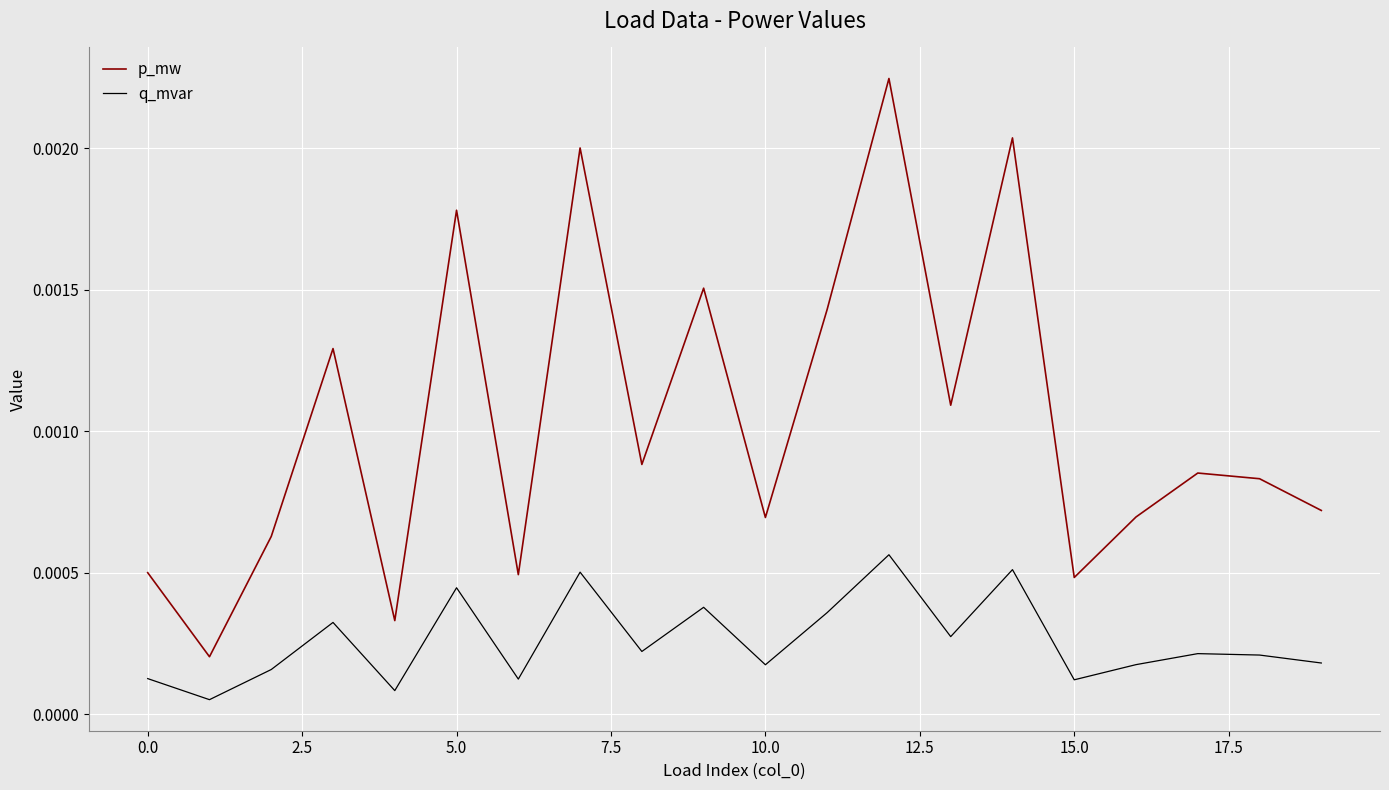

Which series has the largest range (max minus min)?

p_mw